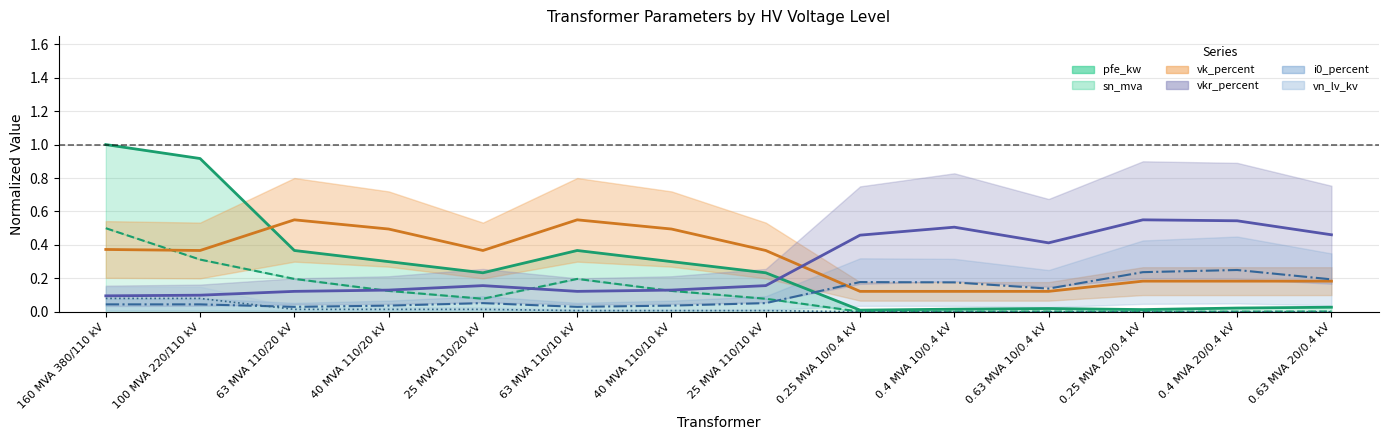

What is the difference between the maximum and second lowest values in the vn_lv_kv series?

0.1